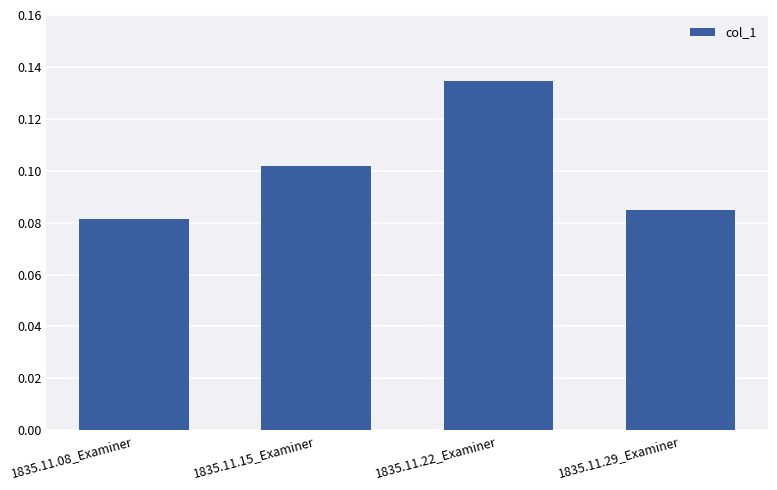

How many values are between 0 and 1?

4